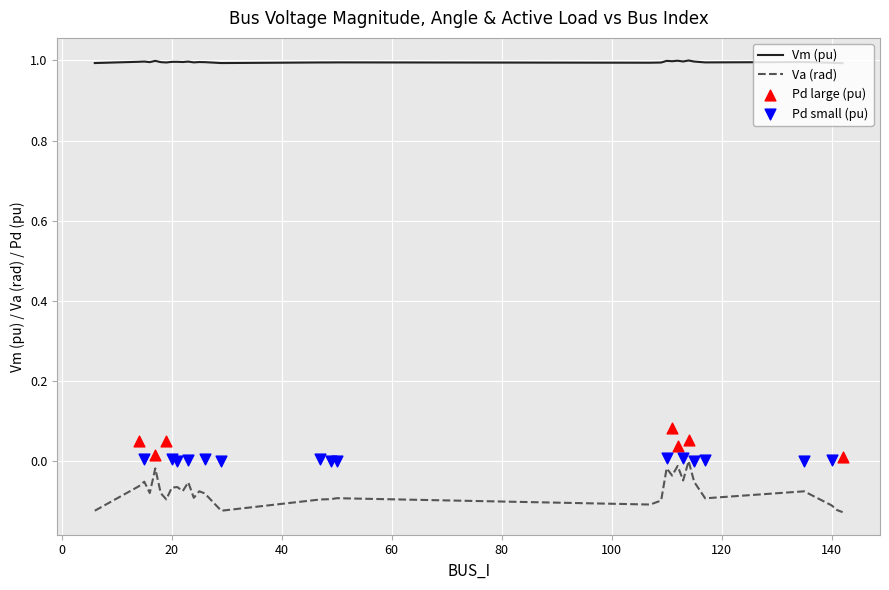

The value of Vm (pu) at 20 is 0.5. True or false?

False